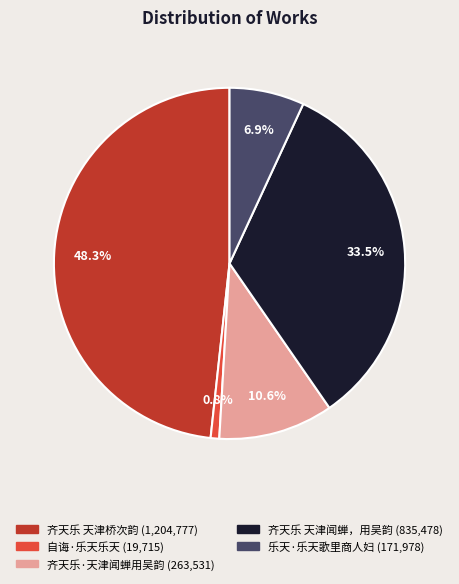

To the nearest percent, what portion does 乐天·乐天歌里商人妇 represent?

7%